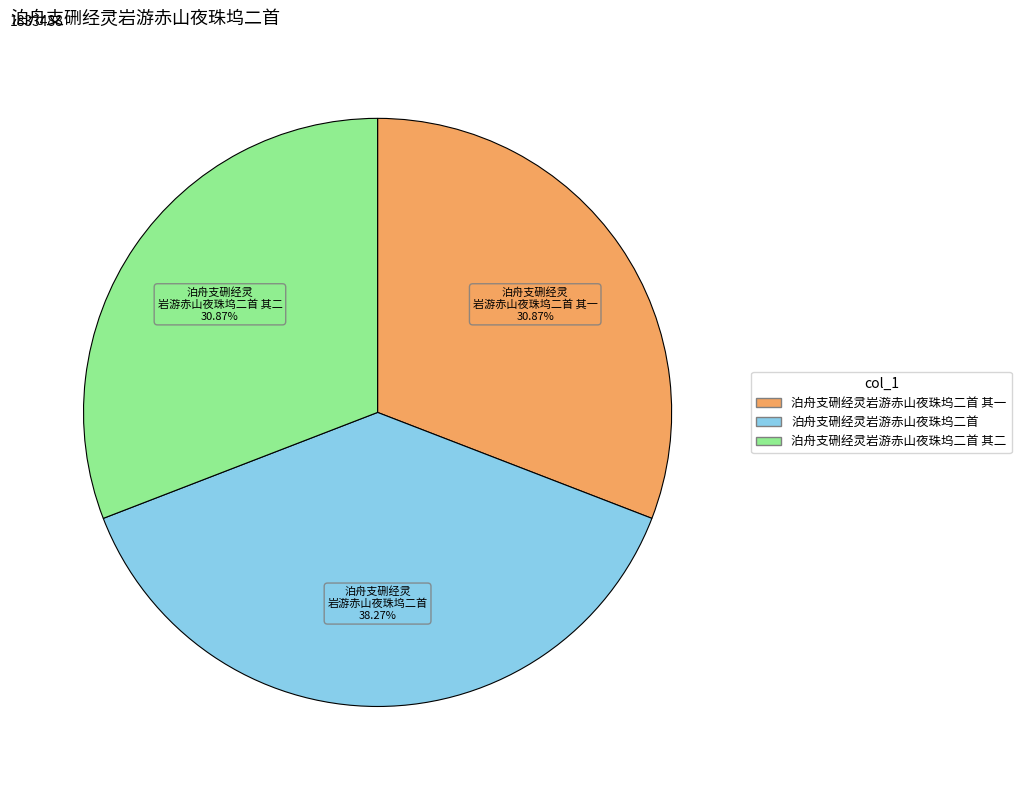

Does any single category account for the majority?

No